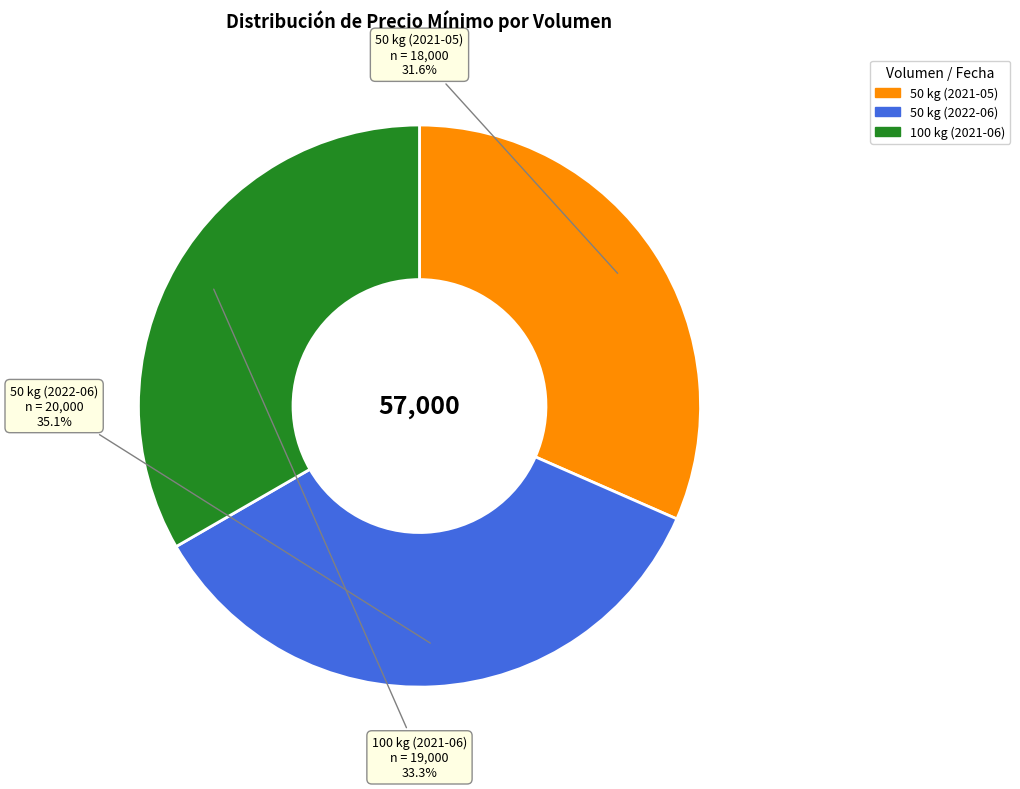

To the nearest percent, what percentage of the pie is 50 kg (2022-06)?

35%